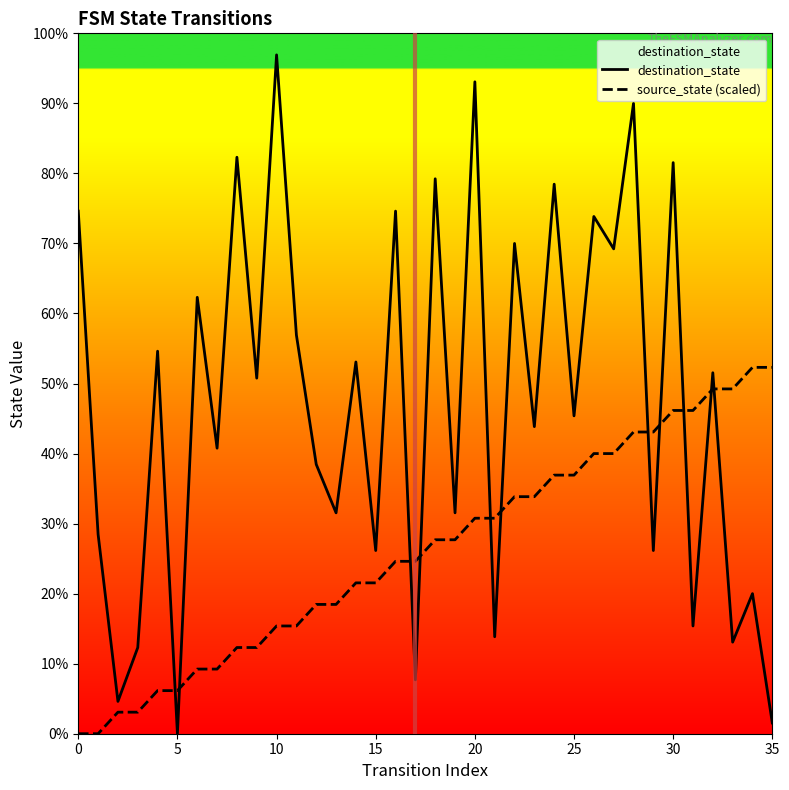

Does the chart display data point markers on the line(s)?

No